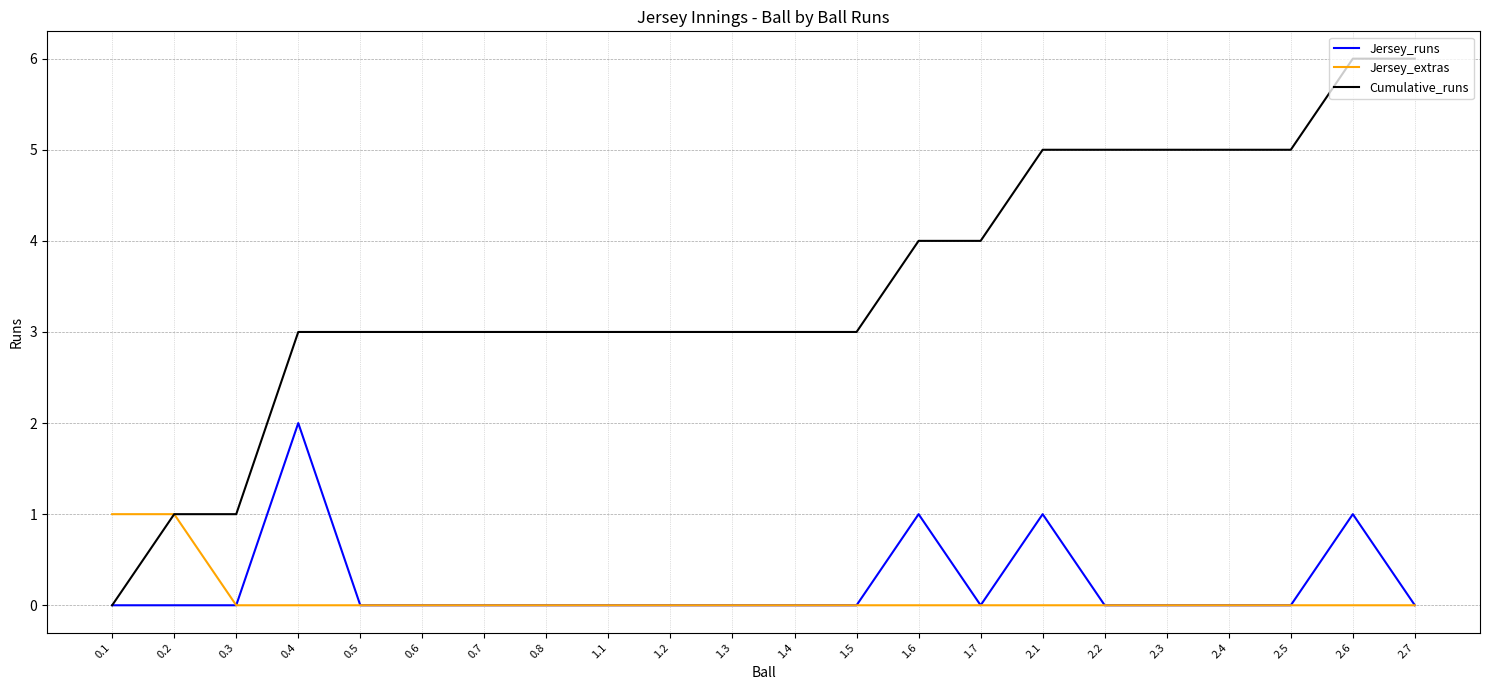

What are all the series names shown in the legend?

Jersey_runs, Jersey_extras, Cumulative_runs